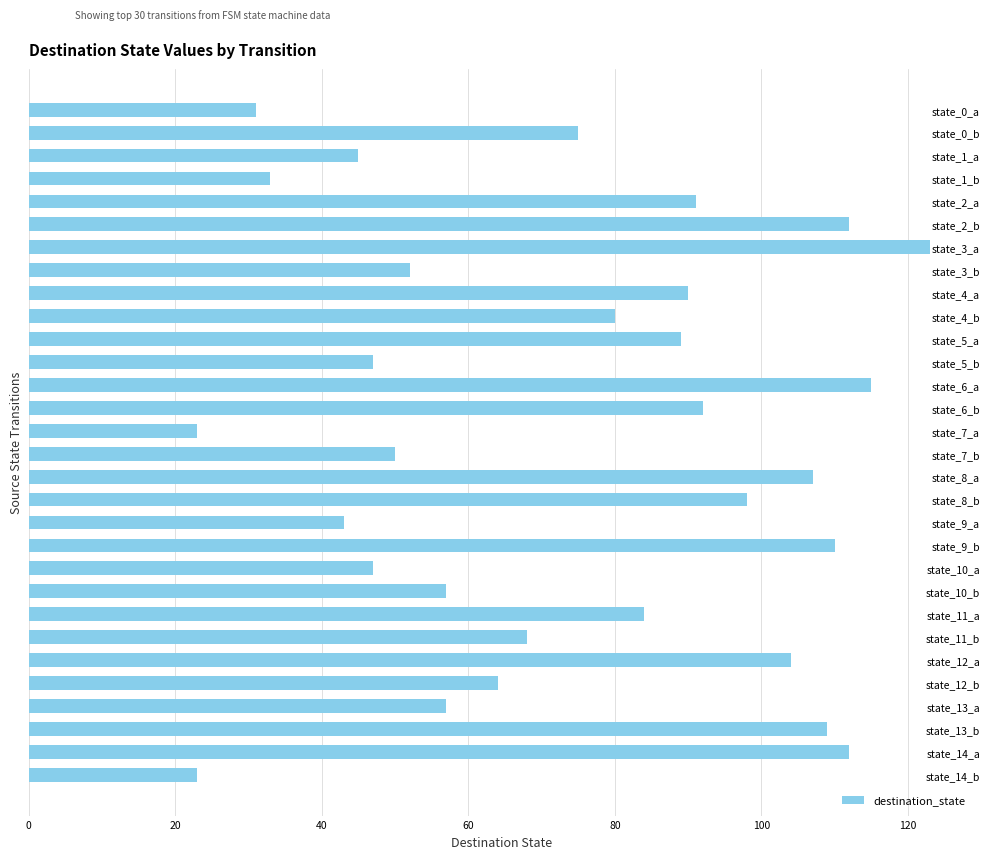

Reading top to bottom, extract all data points from this chart.

31	75	45	33	91	112	123	52	90	80	89	47	115	92	23	50	107	98	43	110	47	57	84	68	104	64	57	109	112	23